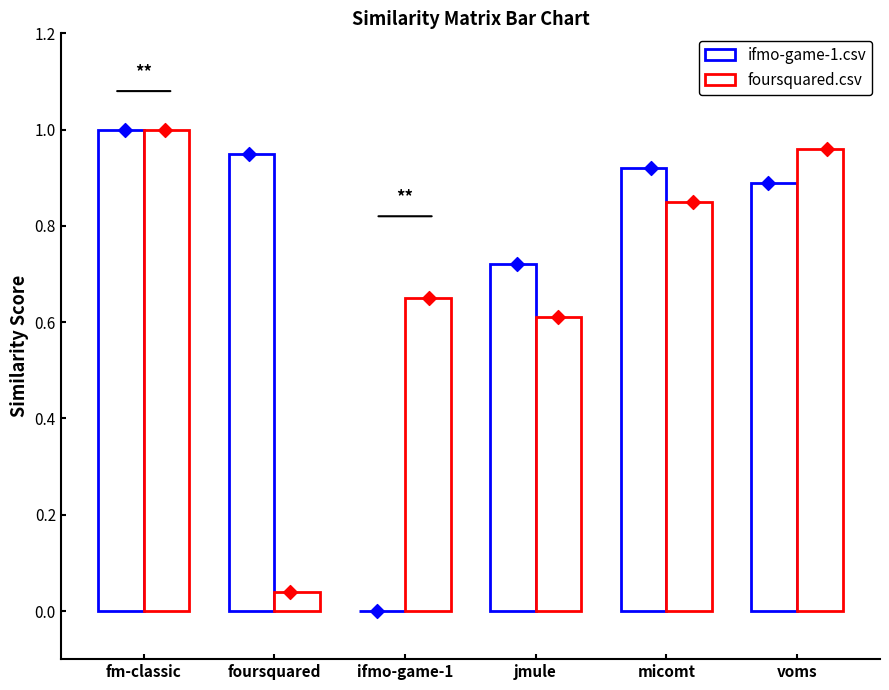

Which series reaches the maximum Y coordinate?

ifmo-game-1.csv